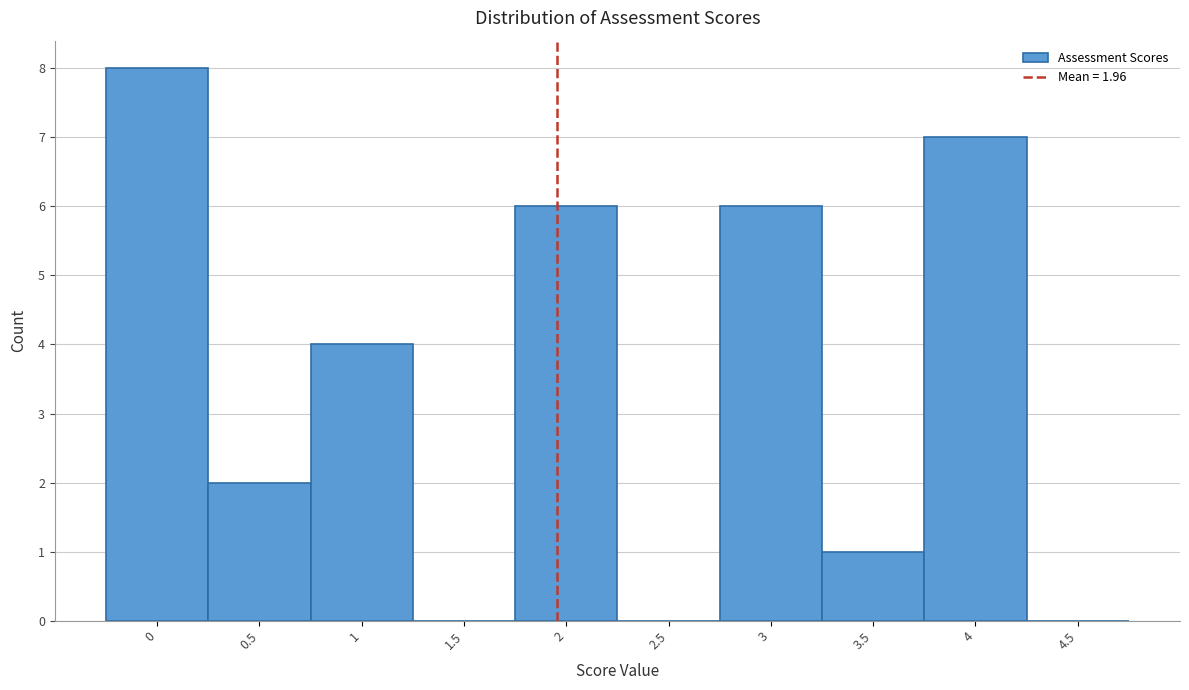

Which range on the x-axis has the tallest bar?

-0.25 to 0.25